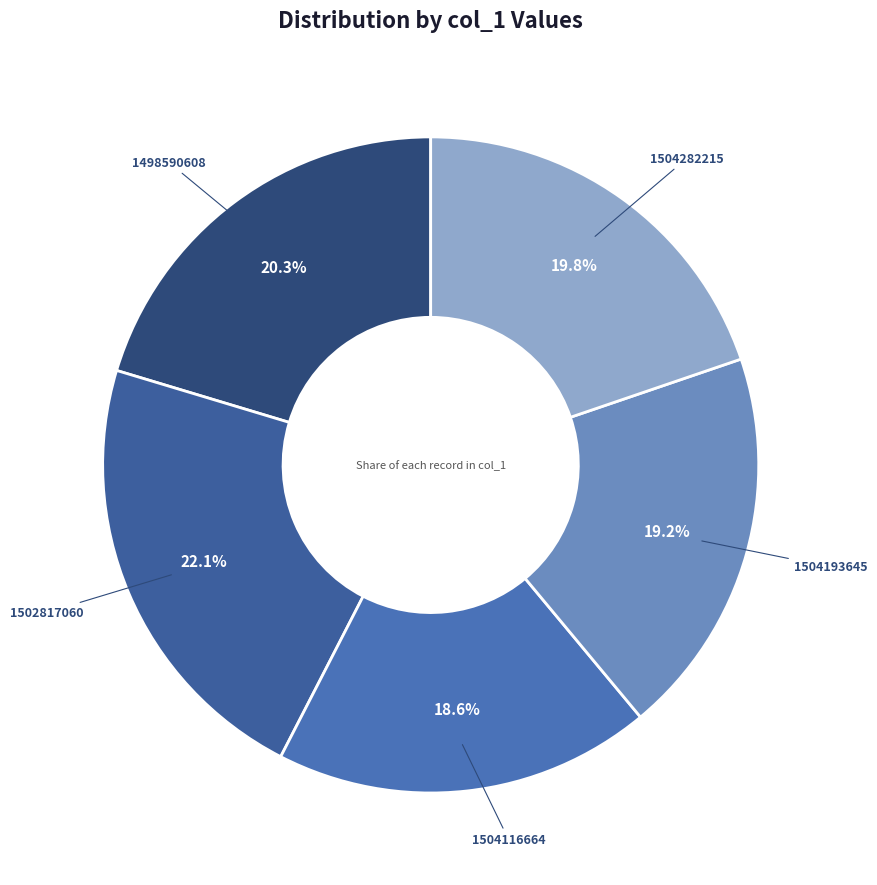

How many slices are in this pie chart?

5